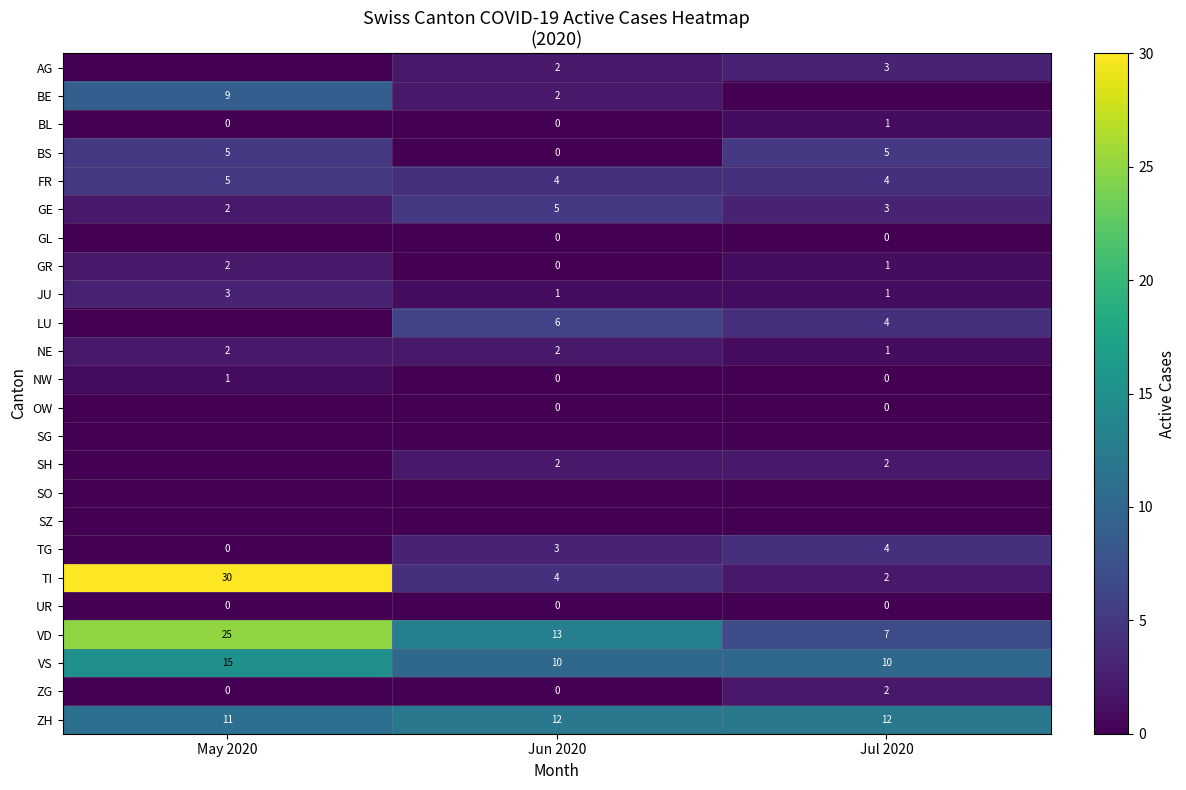

How many BL values are between 0 and 1?

3